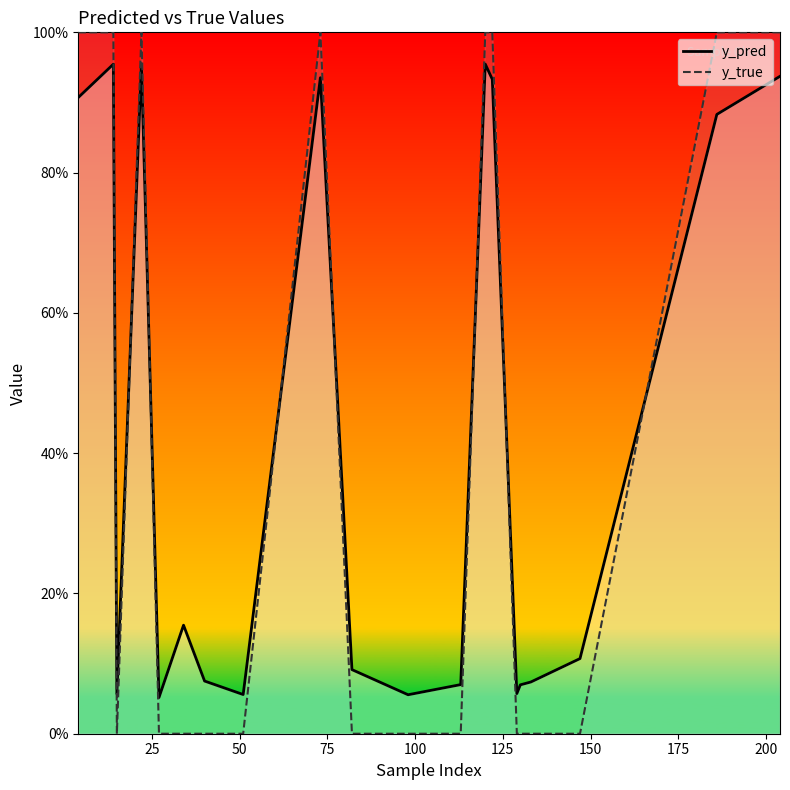

What are all the series names shown in the legend?

y_pred, y_true